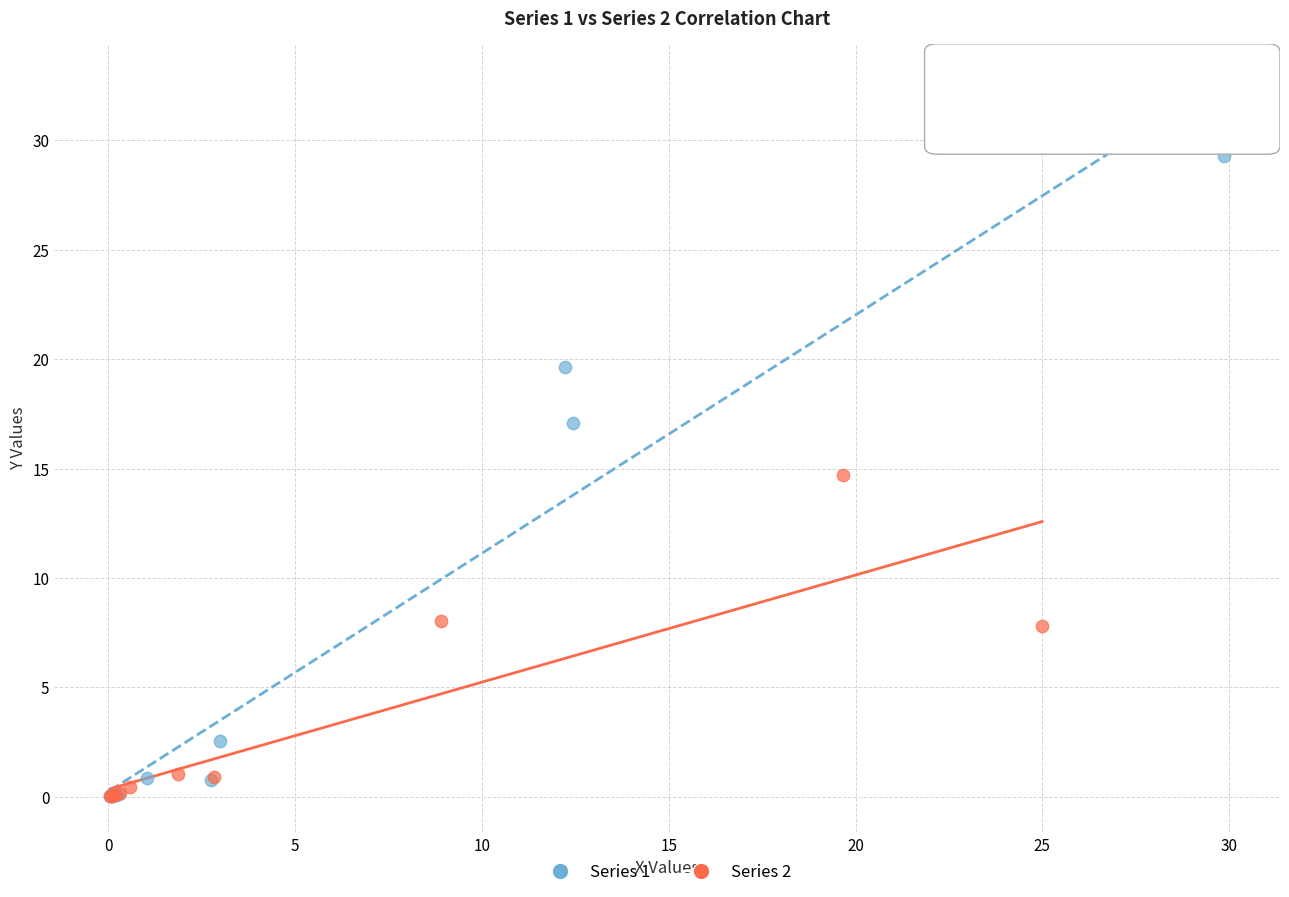

Which series has the largest Y range (max minus min)?

Series 1